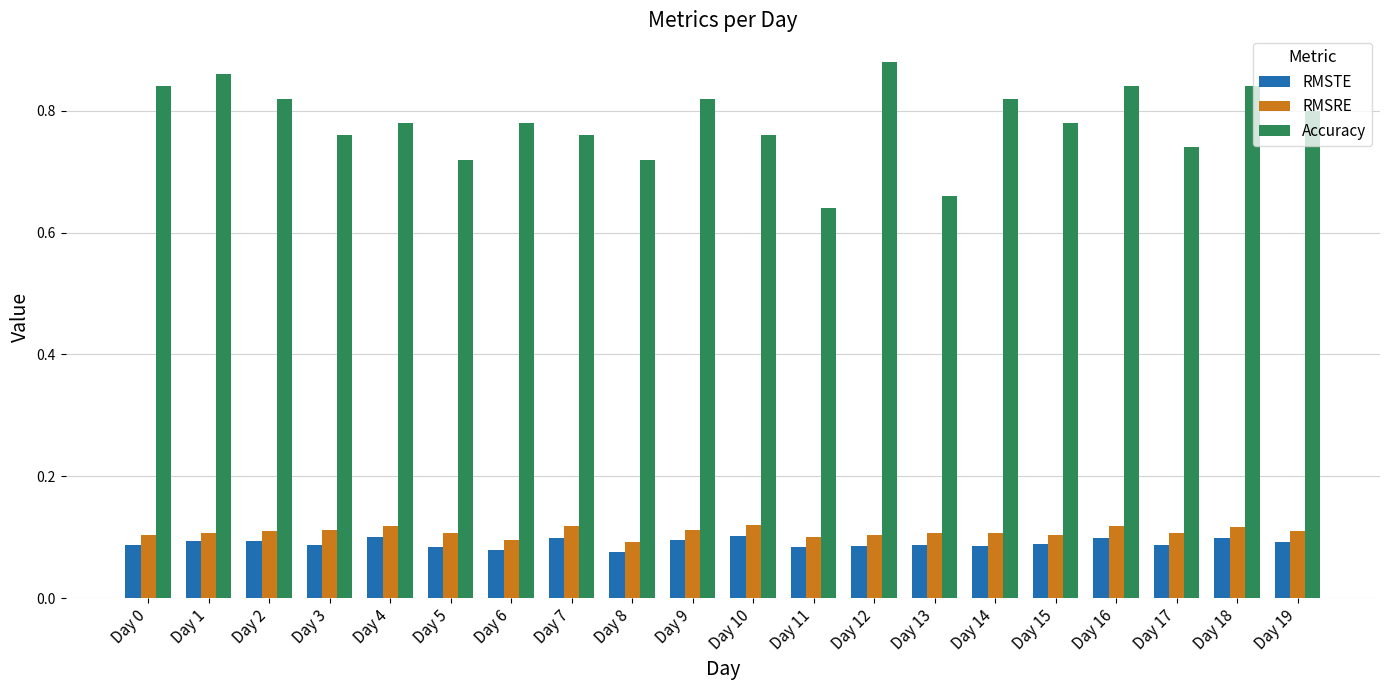

At Day 11, list the series in order from largest to smallest.

Accuracy, RMSRE, RMSTE